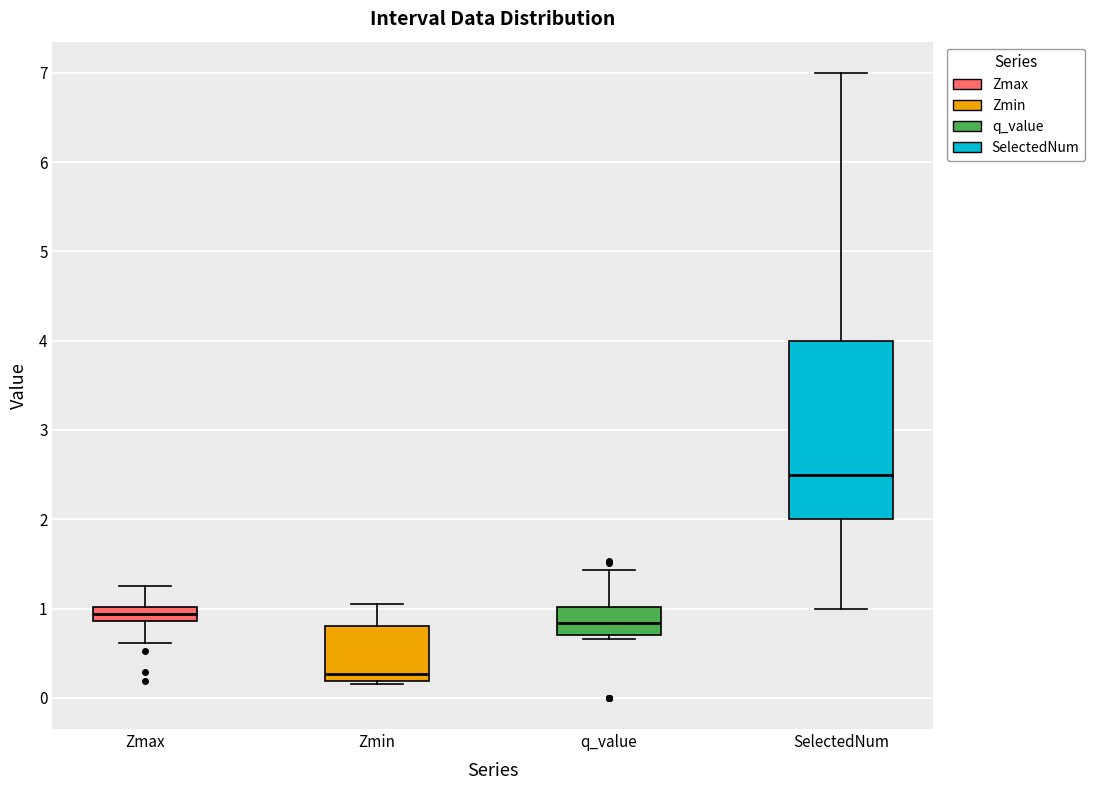

Which box has the lowest median line?

Zmin